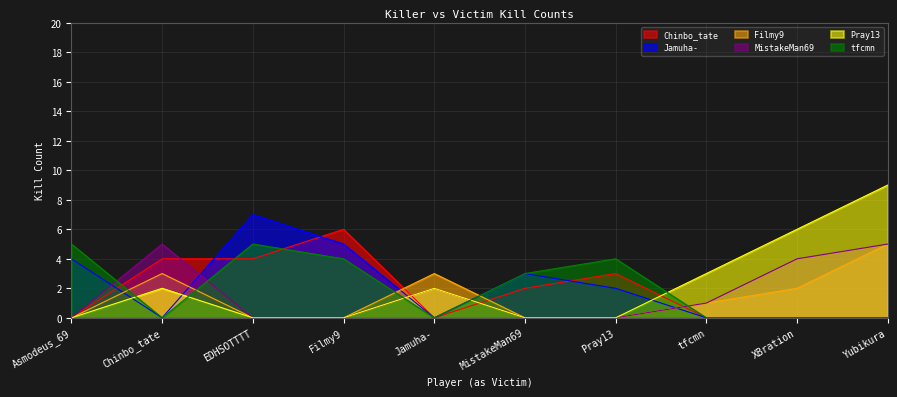

Rank the series by their maximum value, from lowest to highest.

Filmy9, MistakeMan69, tfcmn, Chinbo_tate, Jamuha-, Pray13